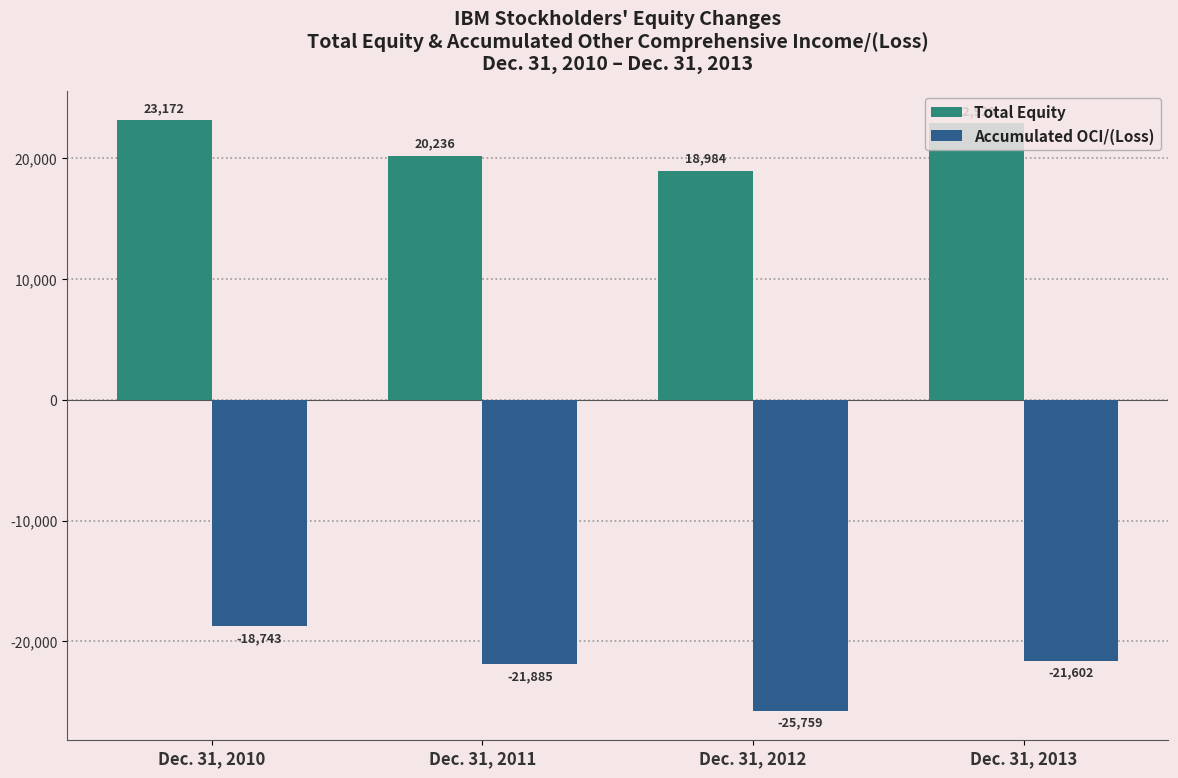

What is the lowest value of the Total Equity series?

18984